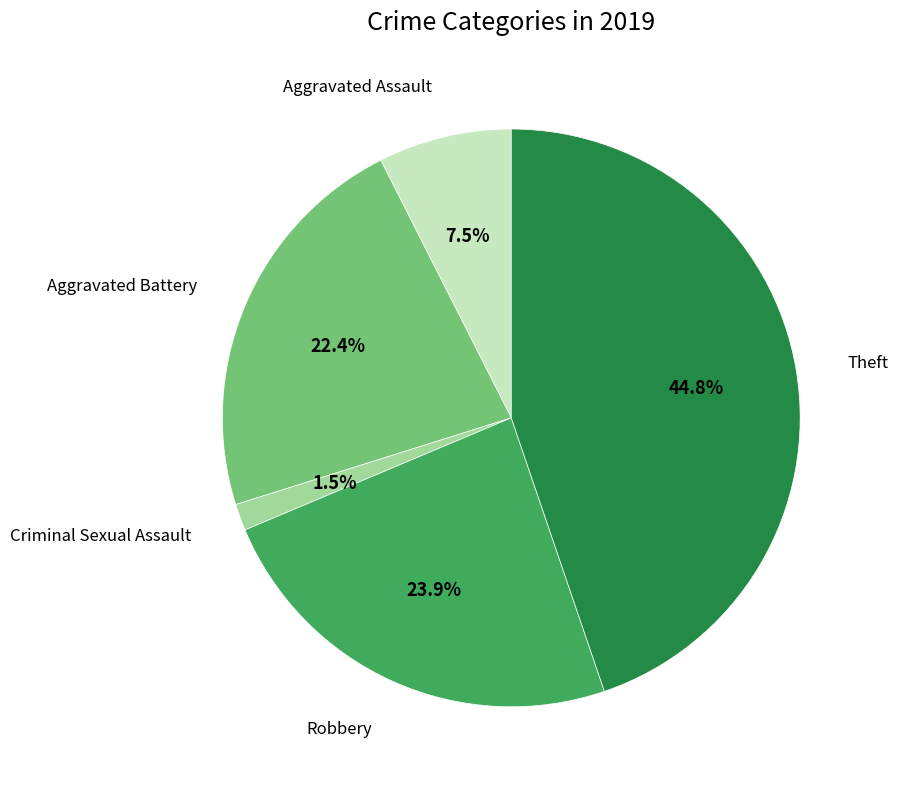

Rank the categories by value from highest to lowest.

Theft, Robbery, Aggravated Battery, Aggravated Assault, Criminal Sexual Assault